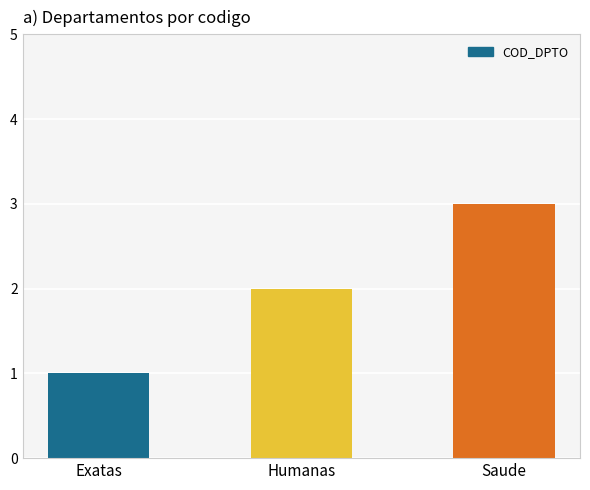

The value at Saude is 5. True or false?

False